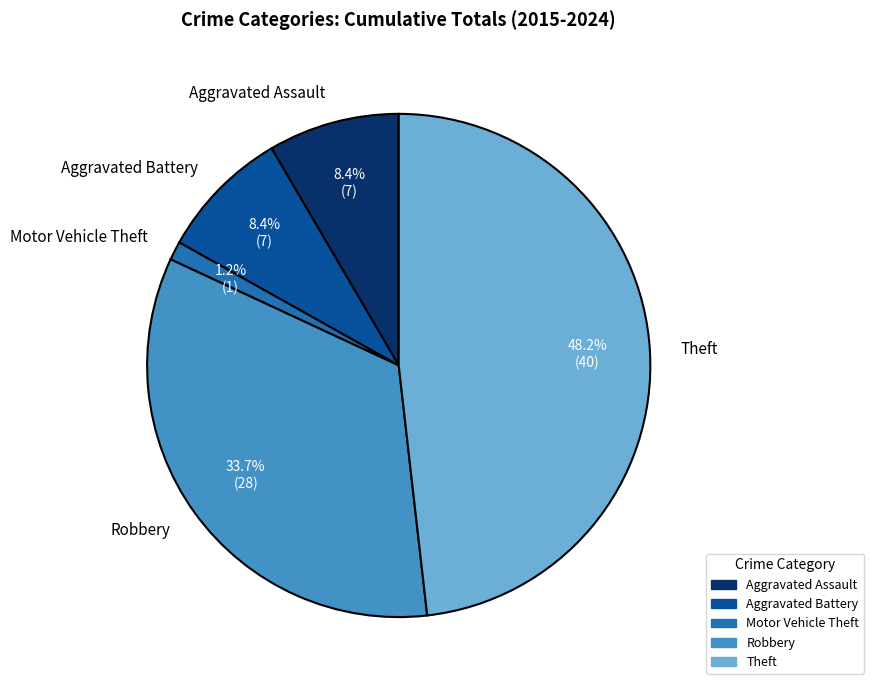

What is the ratio of the value at Theft to the value at Robbery?

1.4